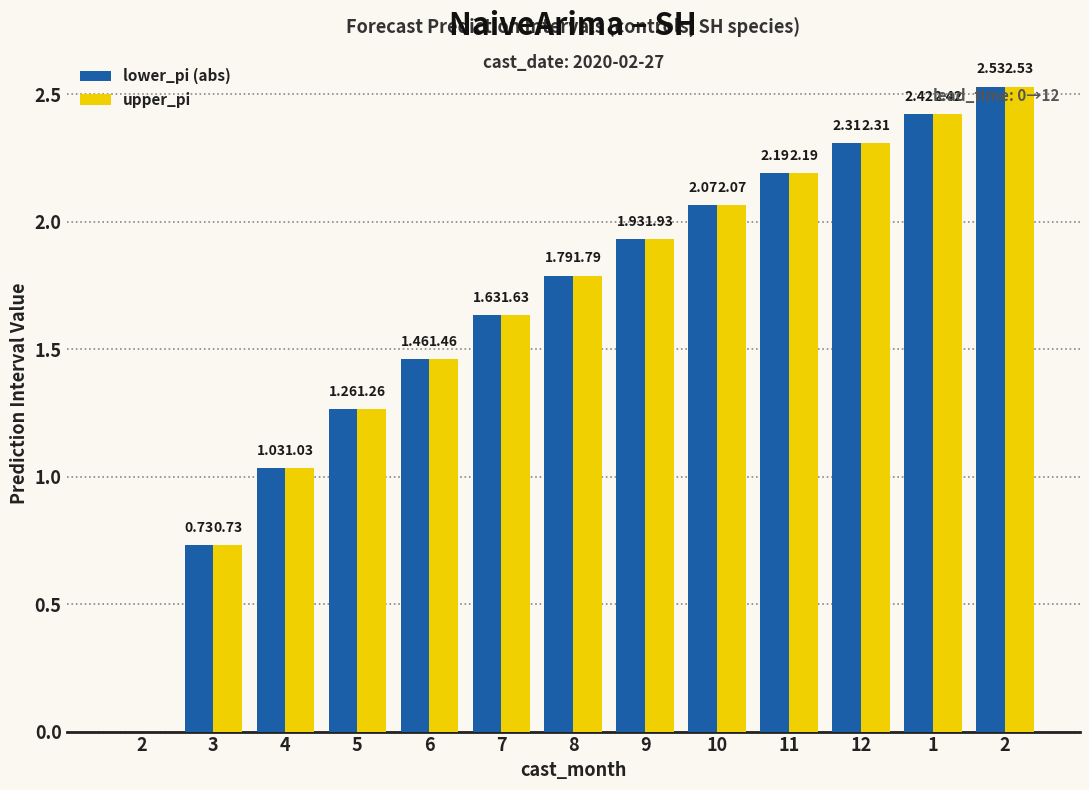

Reading left to right, list all the values displayed in this chart.

lower_pi (abs): 0.0	0.7	1.0	1.3	1.5	1.6	1.8	1.9	2.1	2.2	2.3	2.4	2.5
upper_pi: 0.0	0.7	1.0	1.3	1.5	1.6	1.8	1.9	2.1	2.2	2.3	2.4	2.5